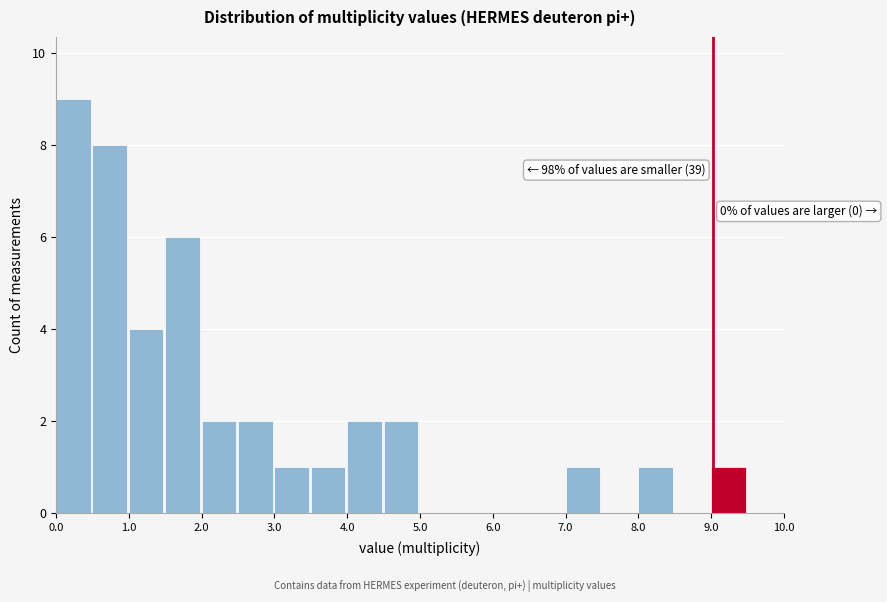

Over which range of the x-axis is the bar tallest?

0.0 to 0.5